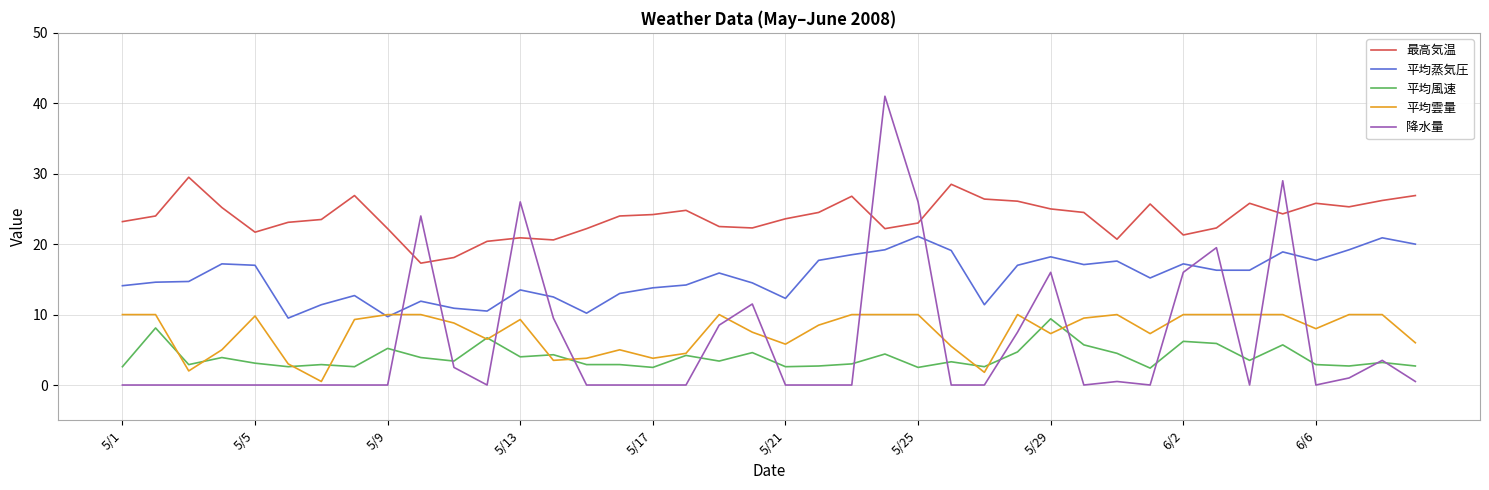

Which series has the largest total across all categories?

最高気温